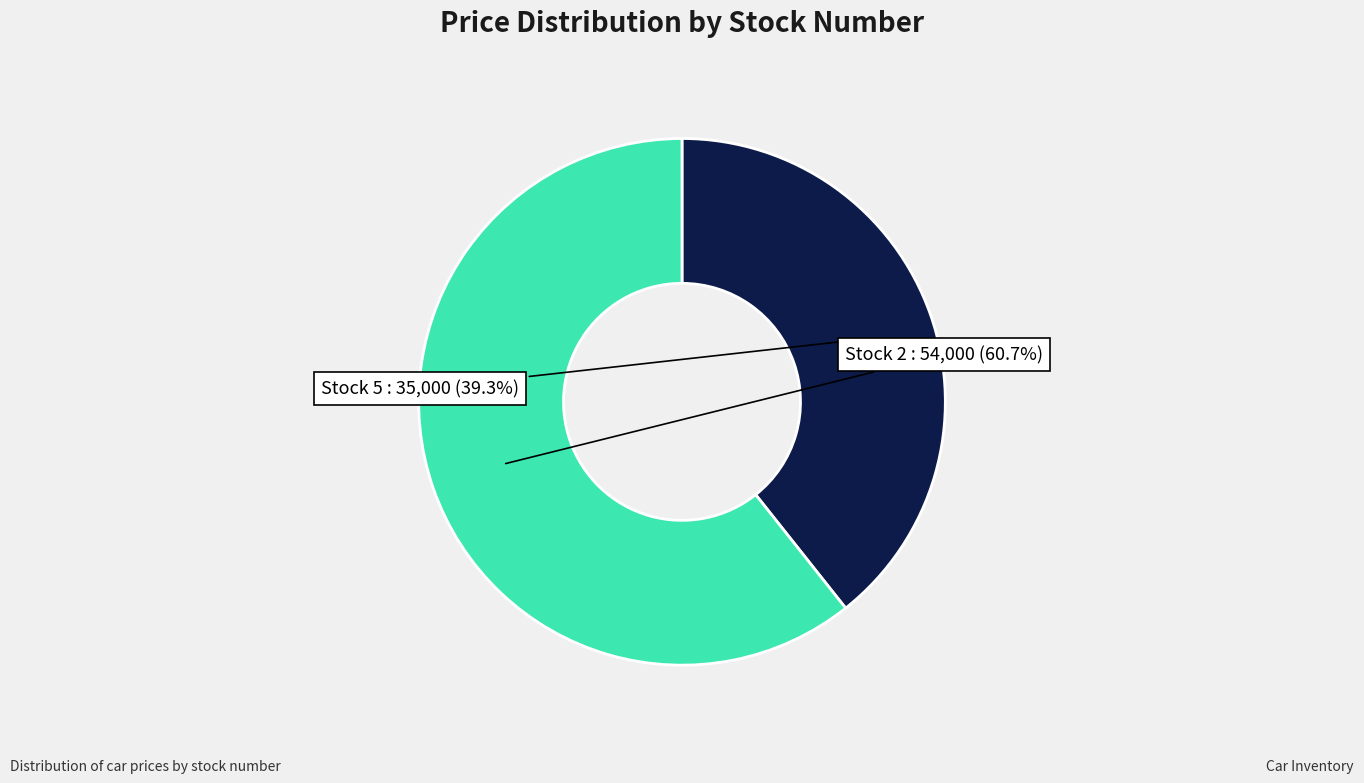

Is there a majority slice in this chart?

Yes